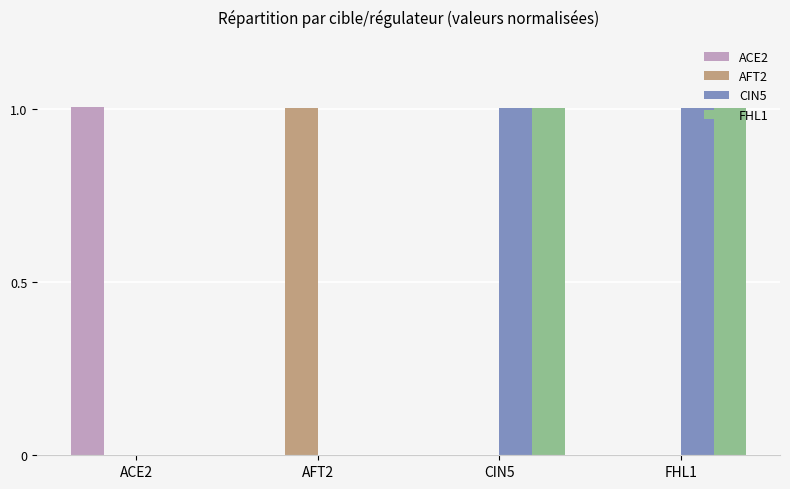

Reading left to right, transcribe all the data shown in this chart.

ACE2: 1.0	0.0	0.0	0.0
AFT2: 0.0	1.0	0.0	0.0
CIN5: 0.0	0.0	1.0	1.0
FHL1: 0.0	0.0	1.0	1.0